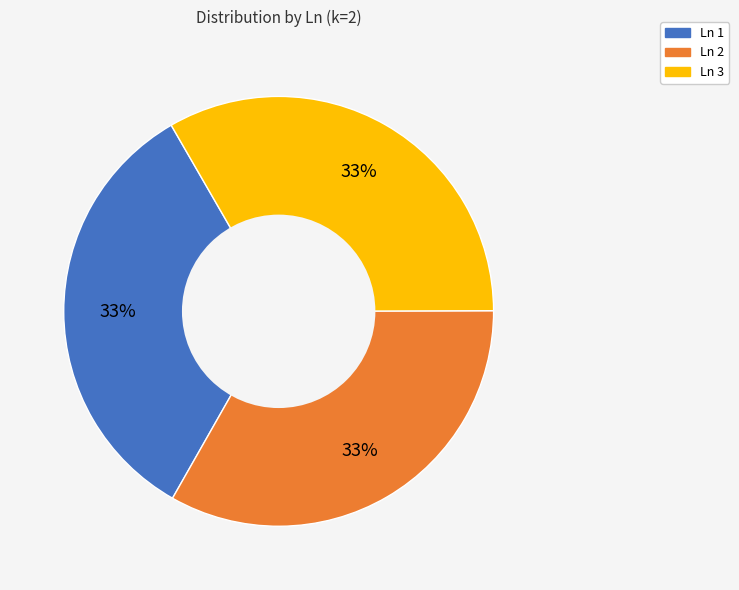

To the nearest percent, what is the average slice percentage?

33%